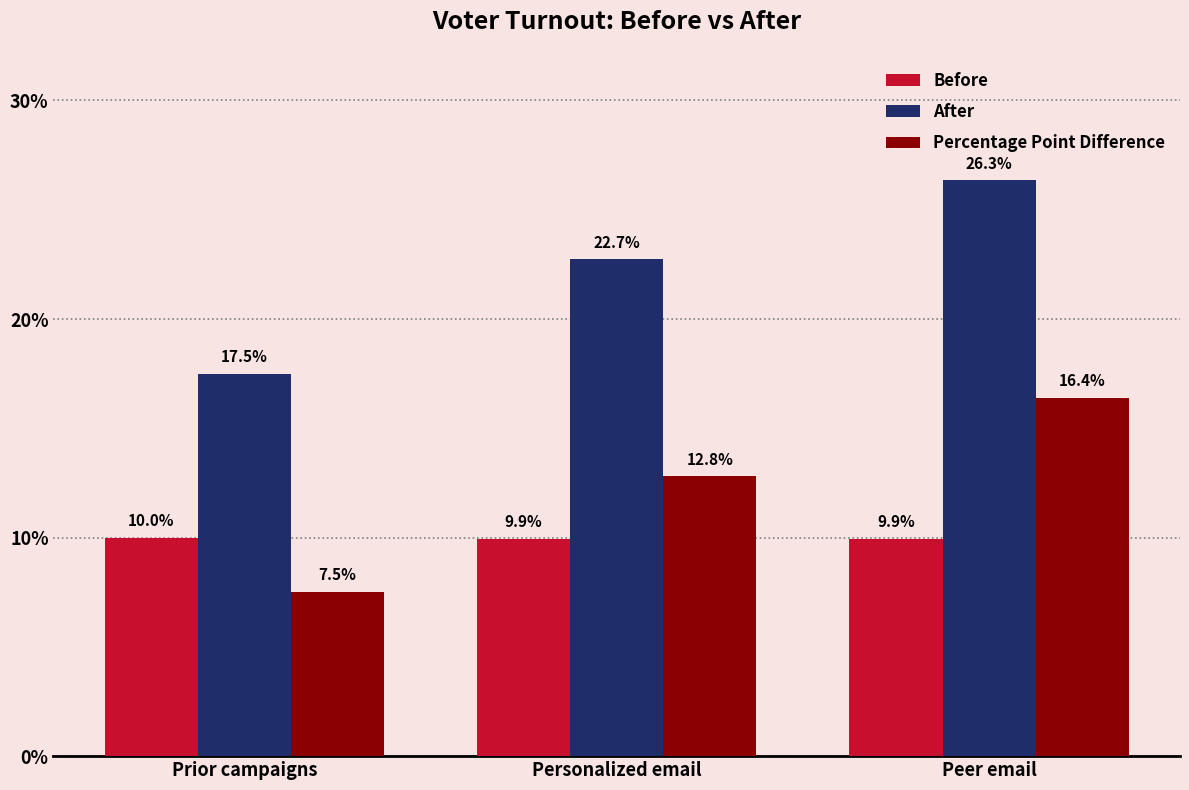

Is it true that Percentage Point Difference equals 0.3 at Peer email?

False